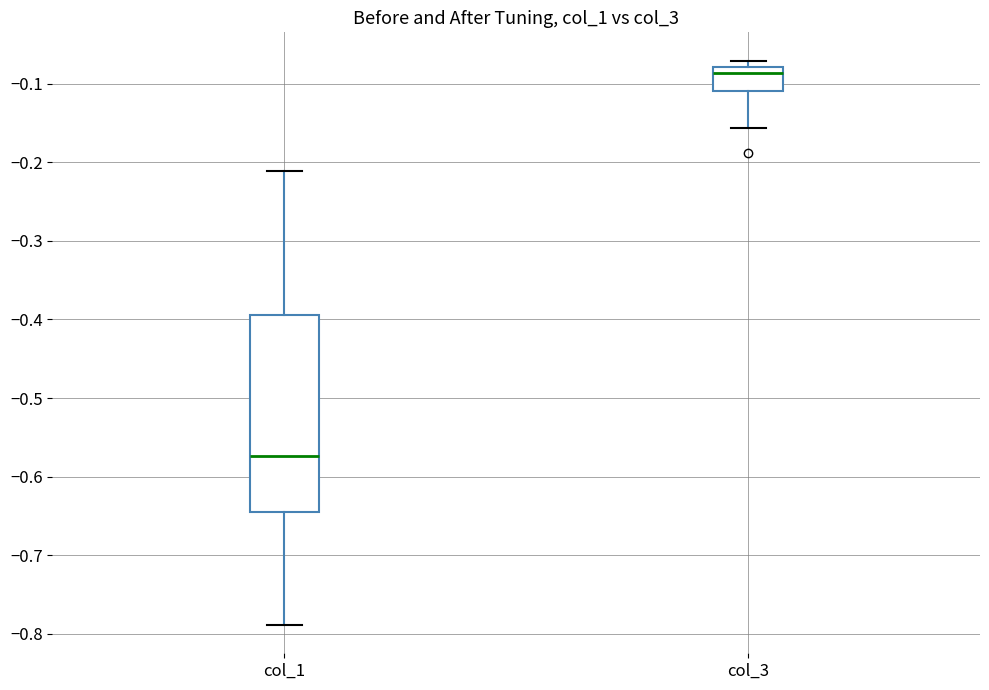

Reading left to right, read every box against the y-axis: the position of its median line, the range the box covers, and the ends of its whiskers. The values are not printed on the chart, so give them approximately, as read against the axis.

col_1: median -0.57, box -0.64 to -0.39, whiskers -0.79 to -0.21
col_3: median -0.09, box -0.11 to -0.08, whiskers -0.16 to -0.07